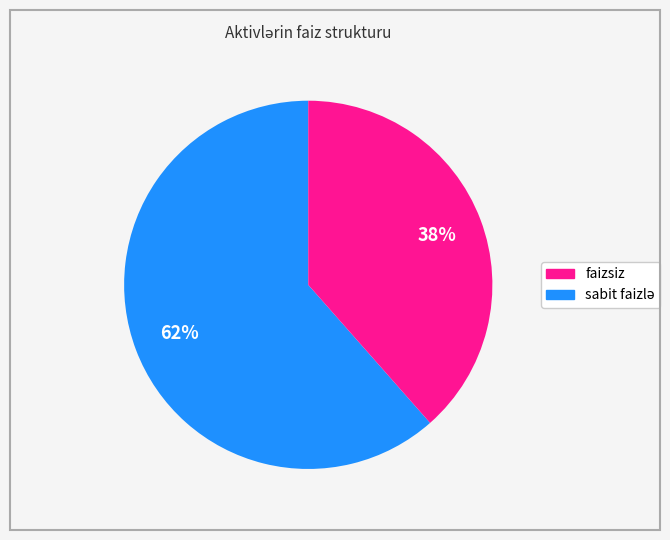

To the nearest percent, what is the average slice percentage?

50%